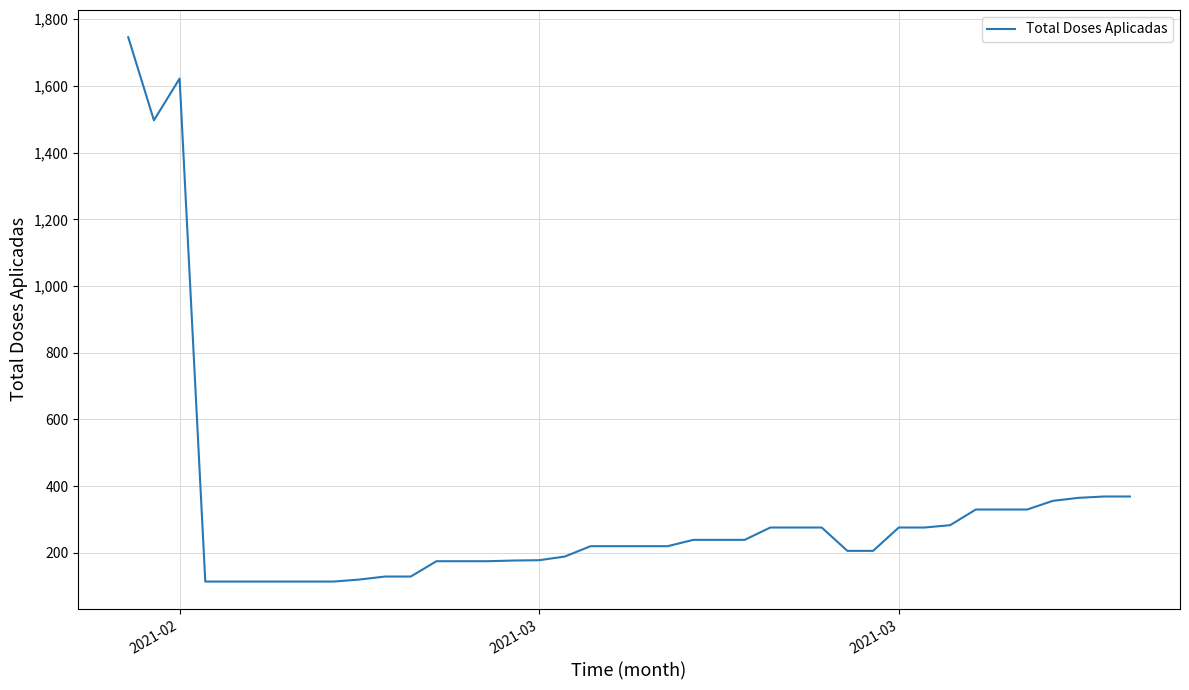

What is the smallest value displayed?

114